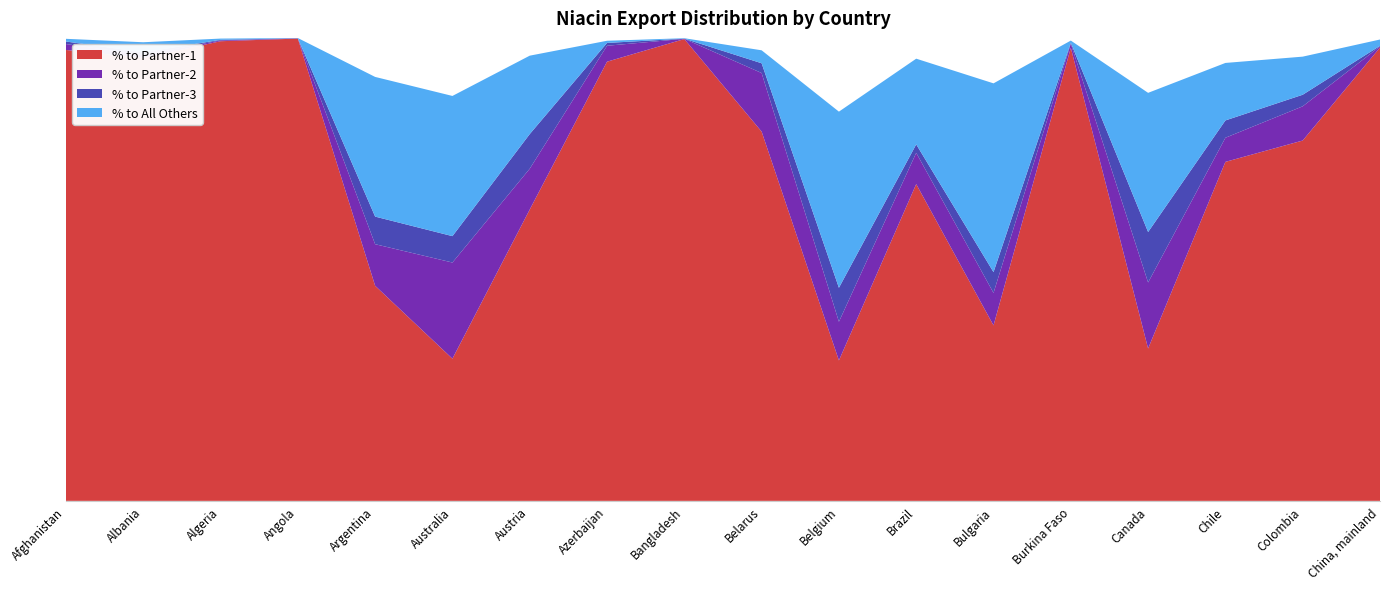

Reading left to right, what are all the values shown in this chart?

% to Partner-1: 97.4	95.7	99.3	99.8	46.5	30.7	62.9	94.9	99.8	79.8	30.3	68.4	37.9	97.9	32.9	73.2	77.8	97.9
% to Partner-2: 1.3	0.7	0.2	0.1	9.0	20.8	8.8	3.4	0.1	12.7	8.4	6.8	7.0	0.9	14.3	5.2	7.4	0.2
% to Partner-3: 0.6	0.5	0.1	0.0	6.0	5.7	7.5	0.6	0.0	2.1	7.3	1.8	4.5	0.2	10.9	3.7	2.5	0.1
% to All Others: 0.6	2.2	0.3	0.0	30.2	30.3	16.9	0.5	0.1	2.8	38.0	18.5	40.8	0.5	30.1	12.4	8.2	1.4